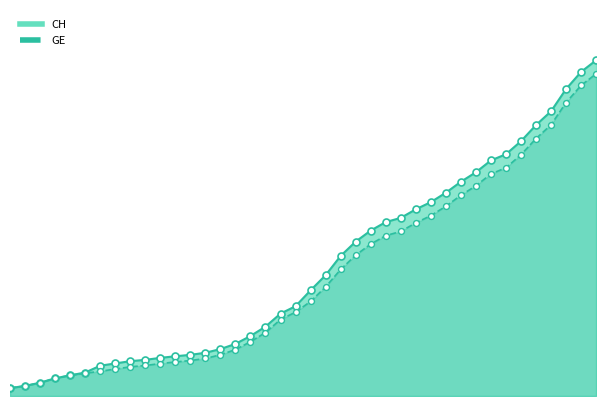

What are all the series names shown in the legend?

CH, GE